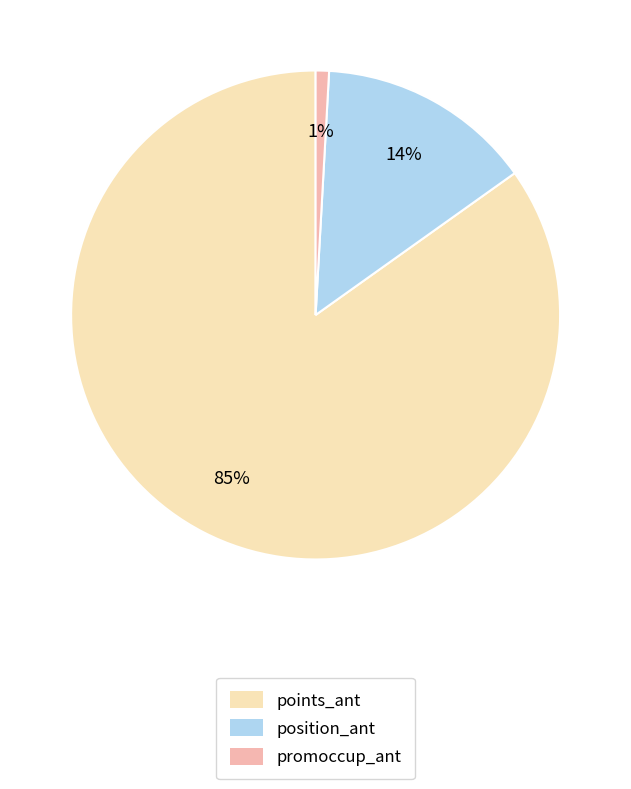

Is it true that position_ant is 30% of the pie?

False